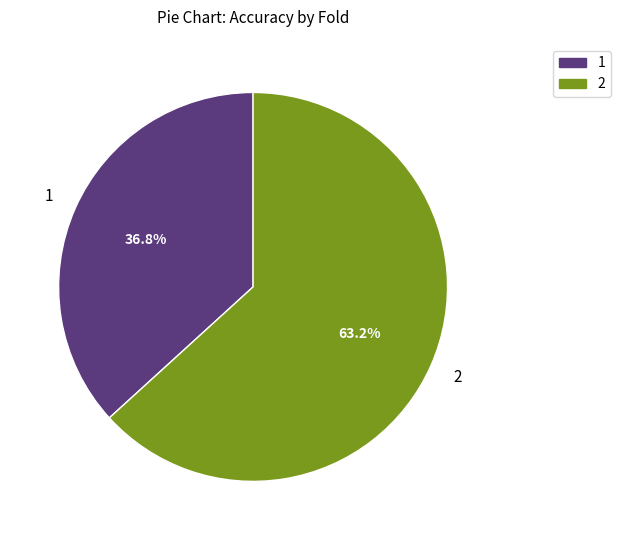

Does any single category account for the majority?

Yes